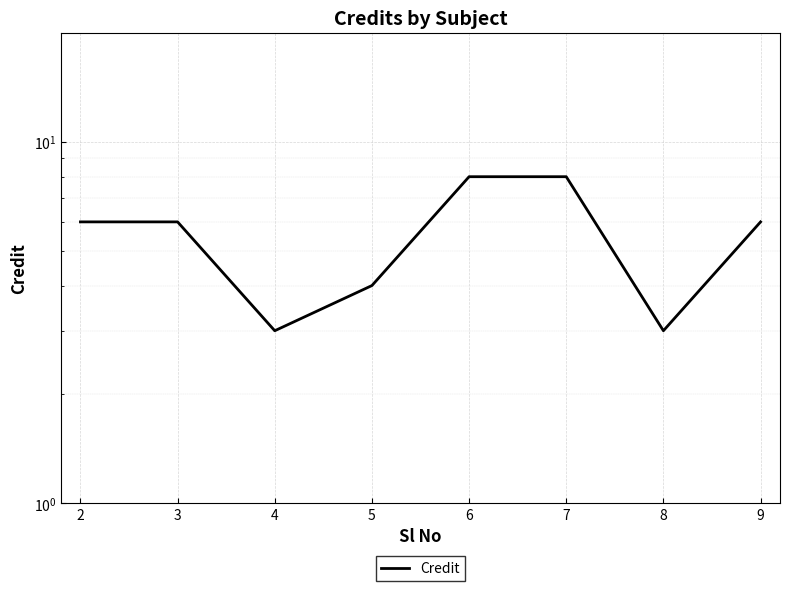

What is the average value?

6